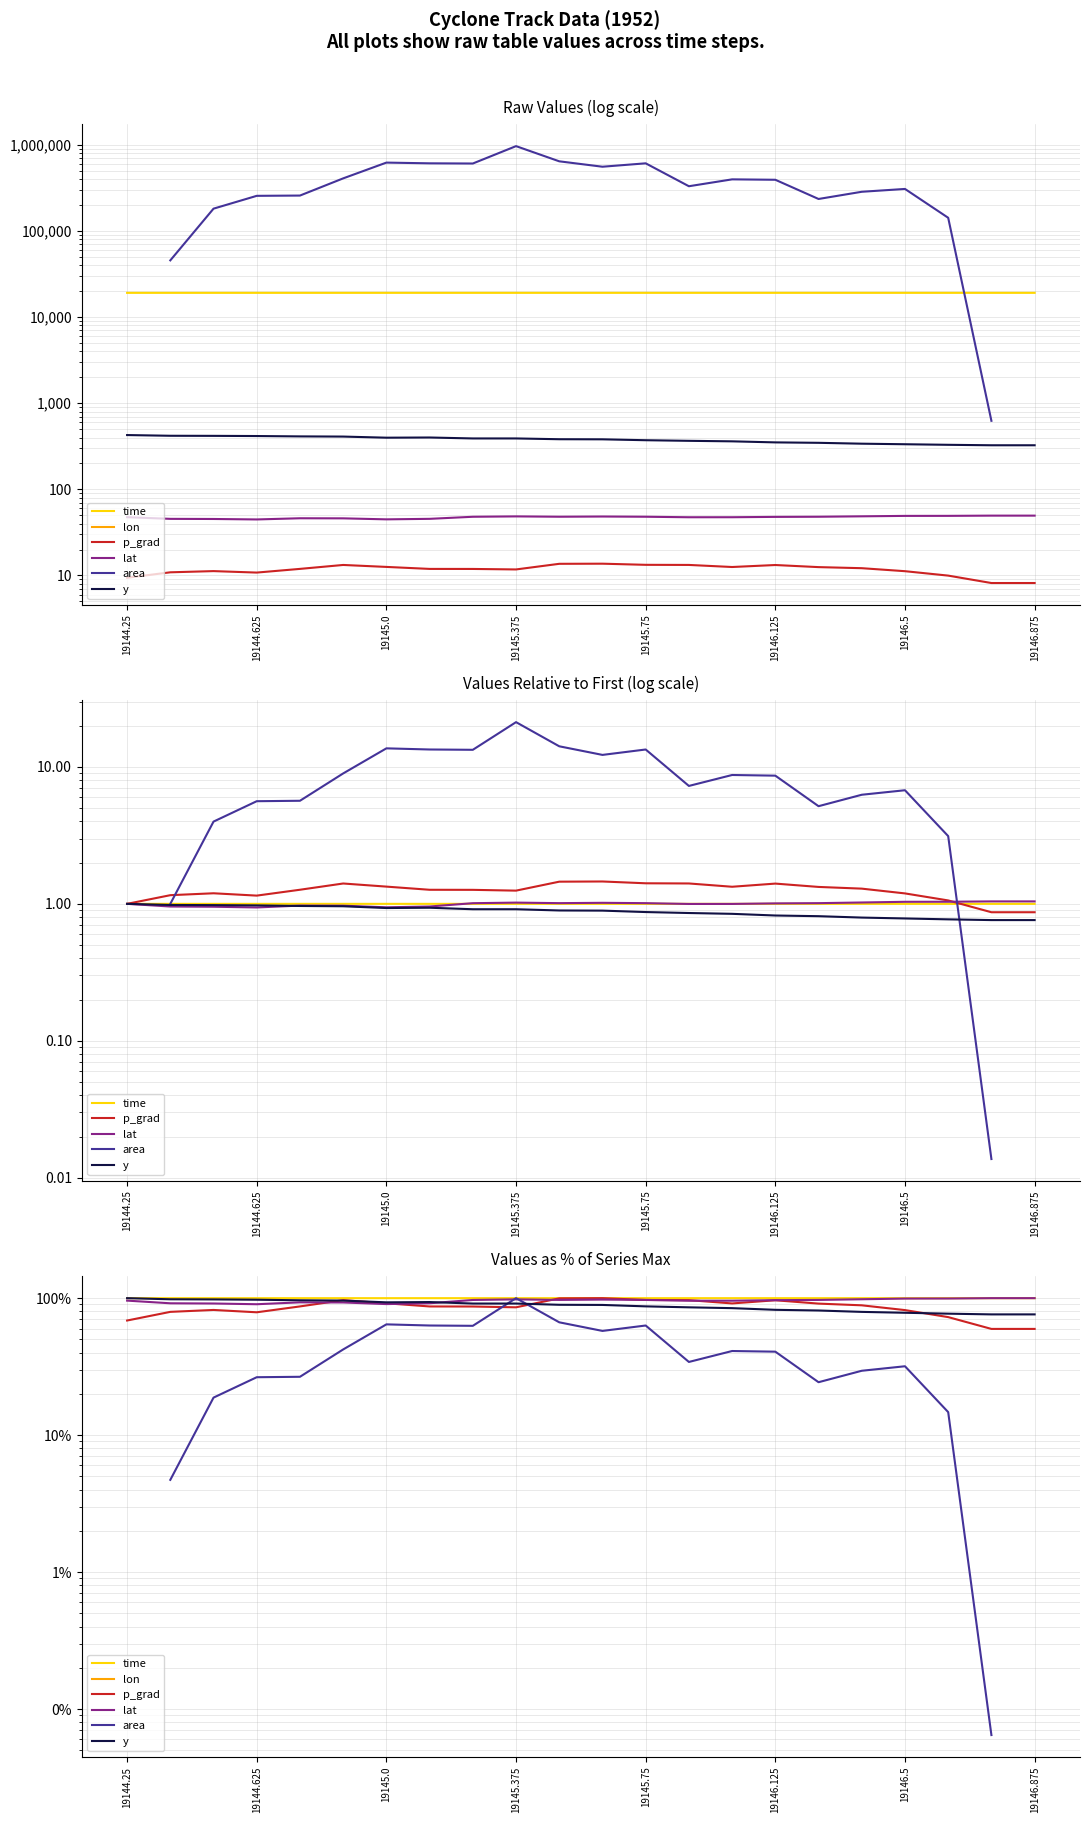

Which has a higher value, 19145.75 or 19145.0?

19145.75